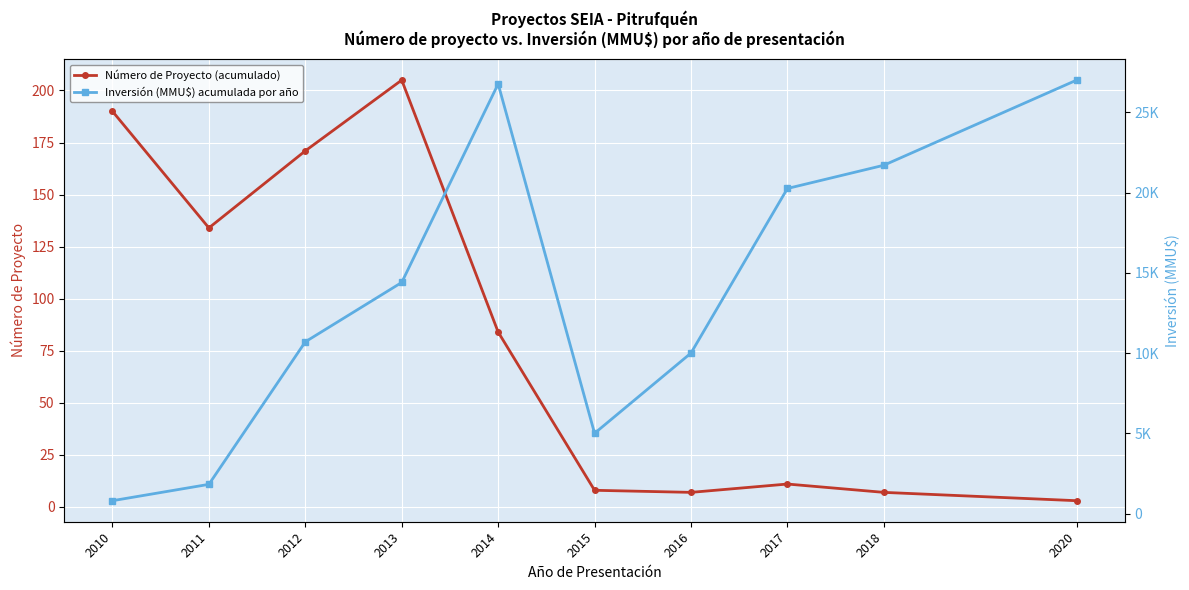

List the series in order of their overall mean, highest first.

Inversión (MMU$) acumulada por año, Número de Proyecto (acumulado)